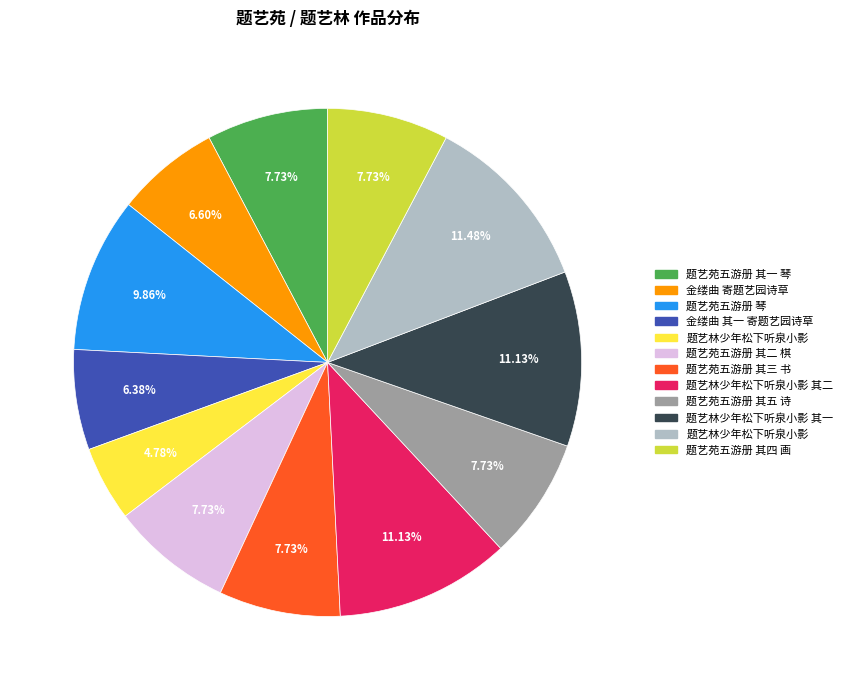

Does any single category account for the majority?

No